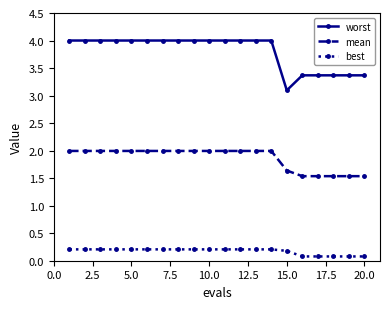

Which series has the largest total across all categories?

worst